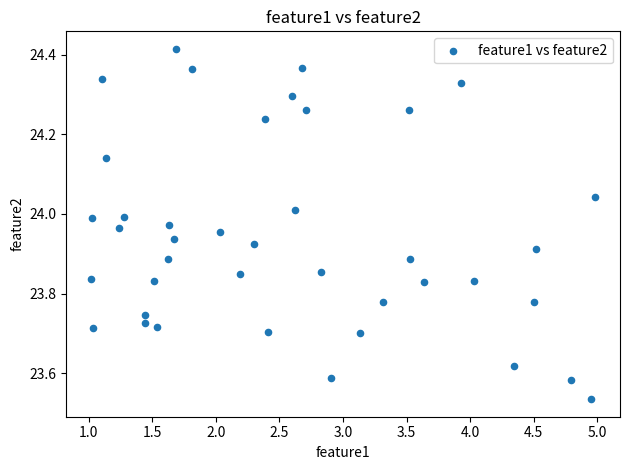

What is the range of X values (max minus min)?

4.0